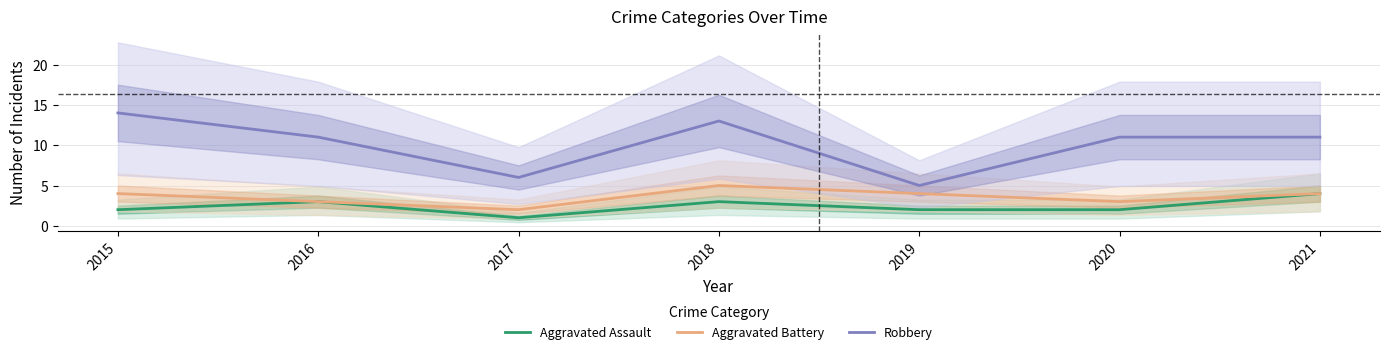

How many lines are shown in the chart?

3